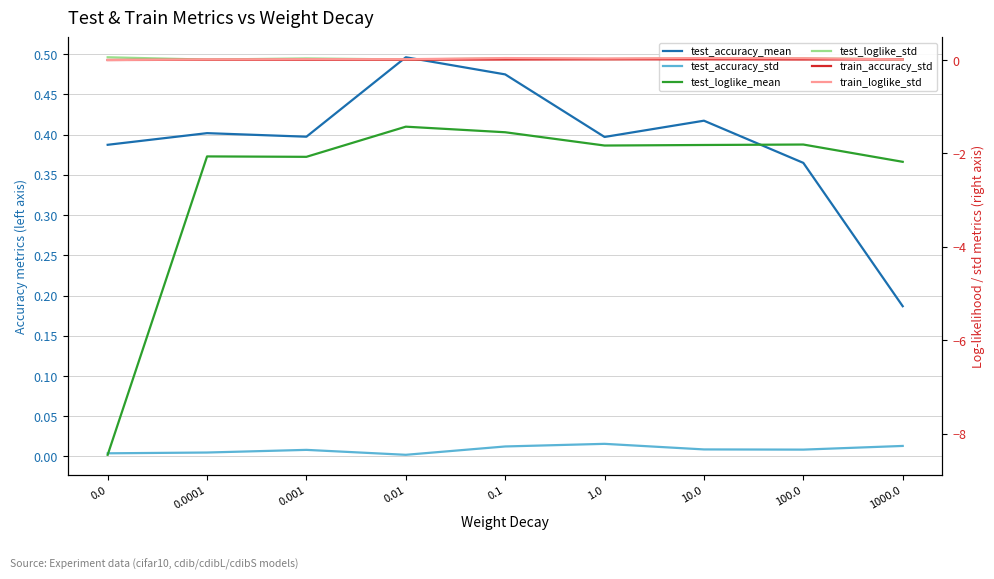

Where is test_loglike_mean nearest to the value -4?

1000.0